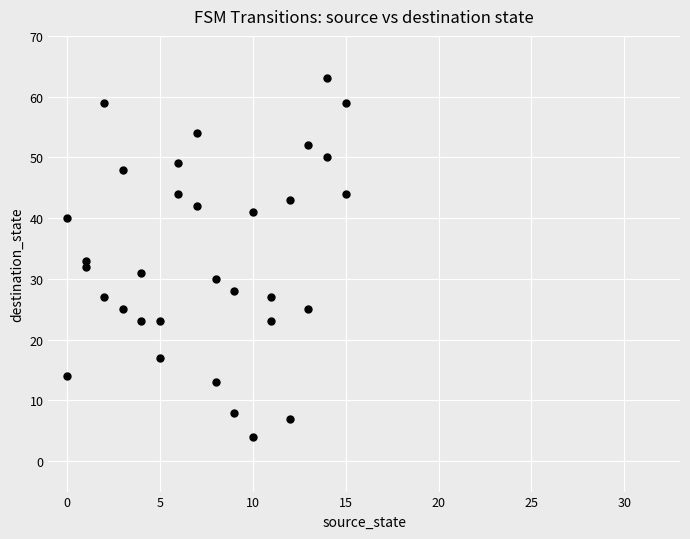

What is the range of Y values (max minus min)?

59